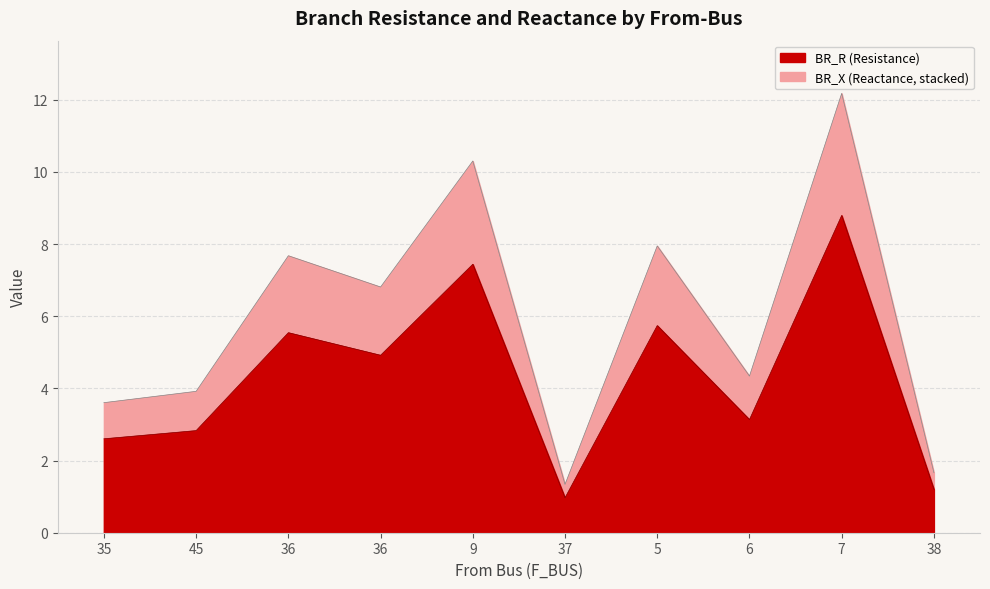

At which category does BR_R reach its first local peak?

36